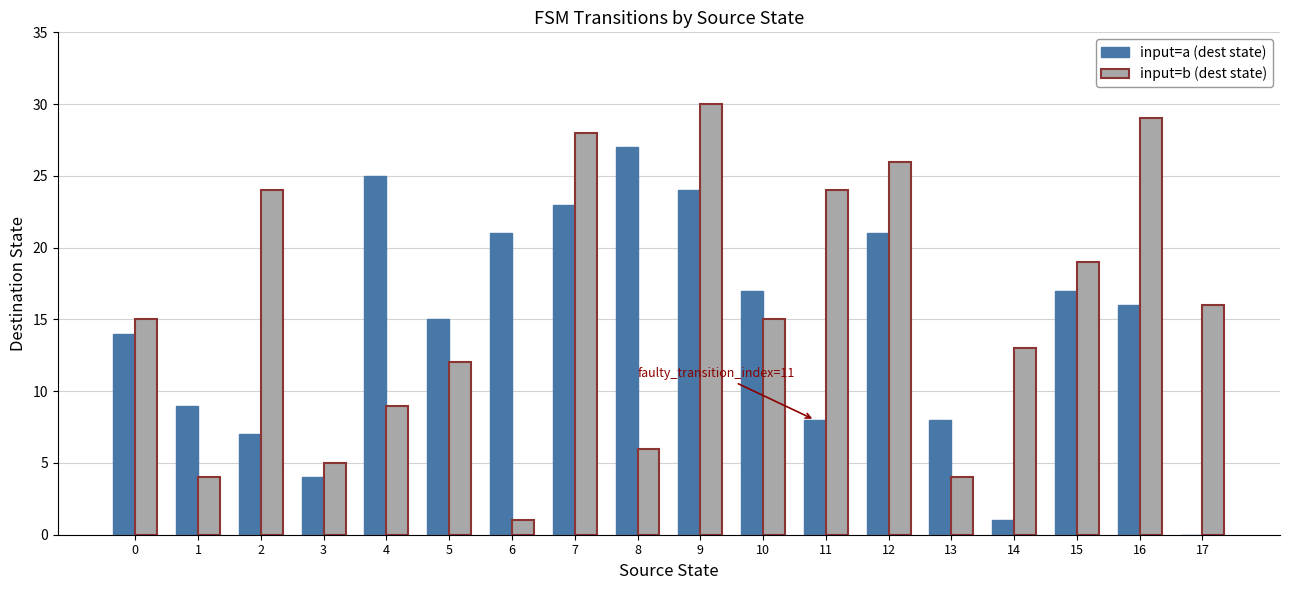

The value of input=a (dest state) at 9 is 39. True or false?

False